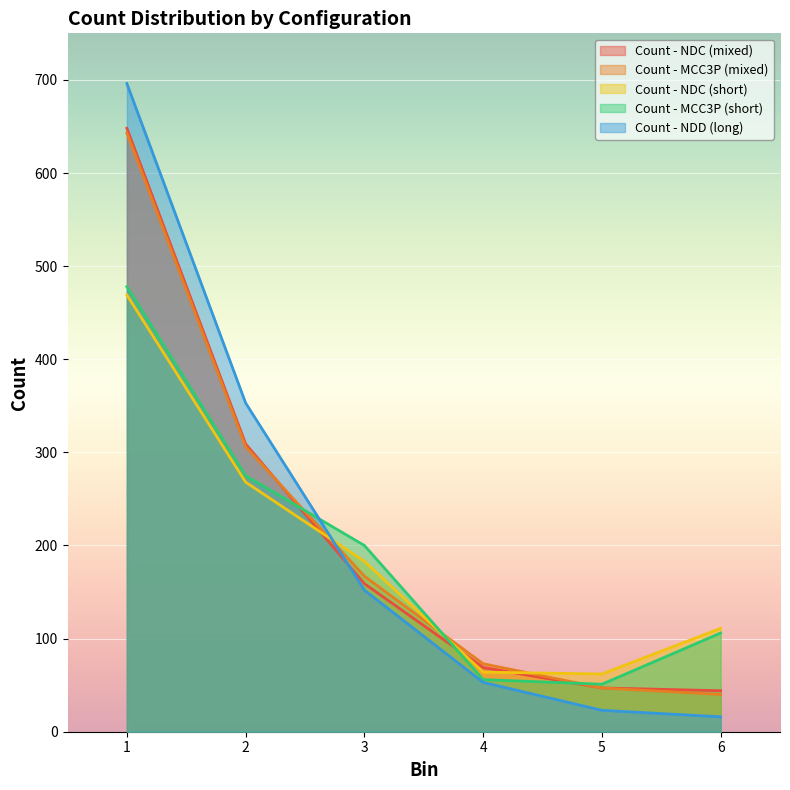

Which series has the widest spread of values?

Count - NDD (long)